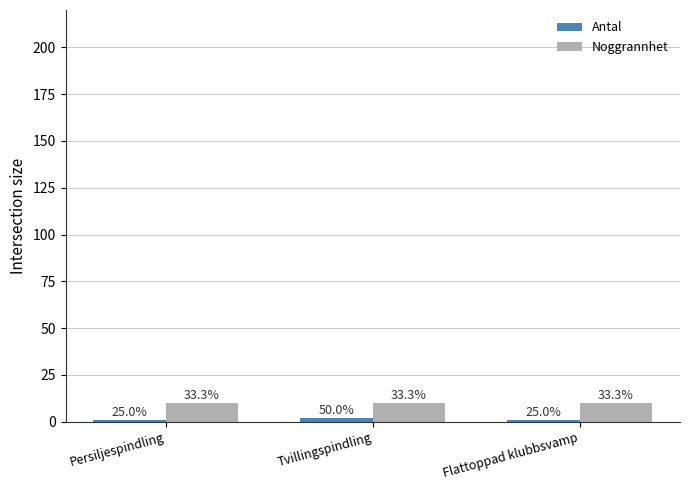

Which series has the widest spread of values?

Antal